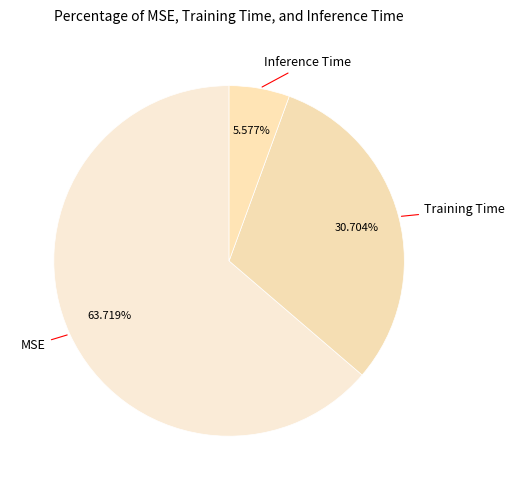

The Inference Time slice represents 6% of the pie. True or false?

True